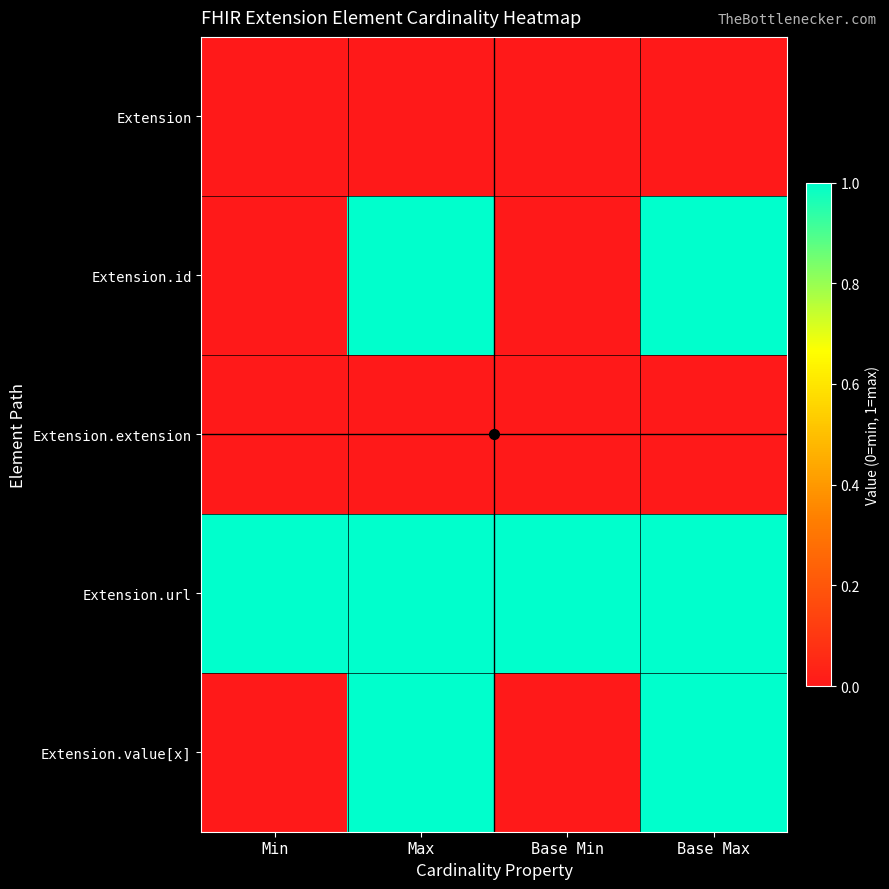

Which category has the lowest value across all series?

Min